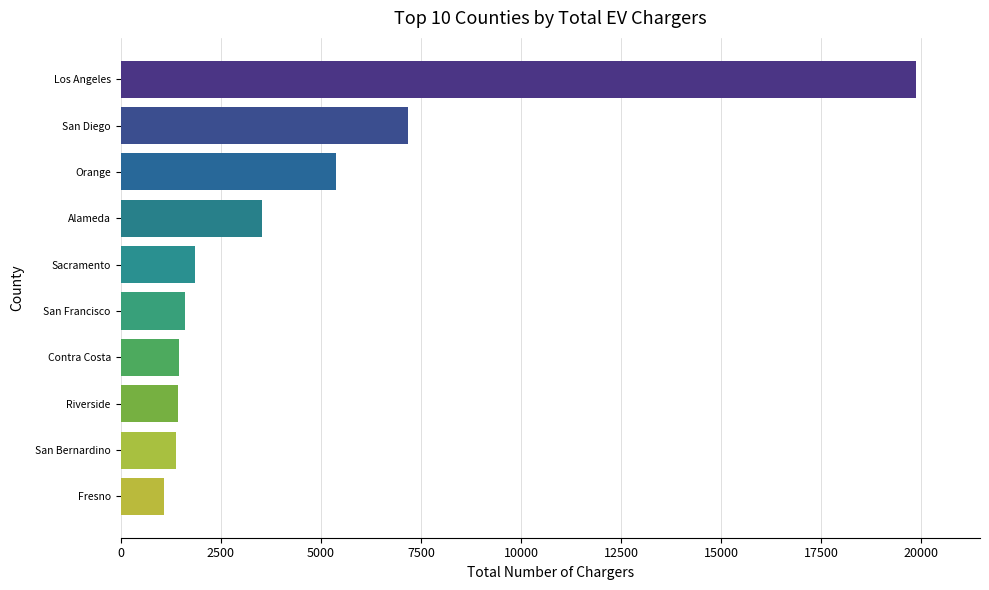

What is the greatest value displayed?

19872